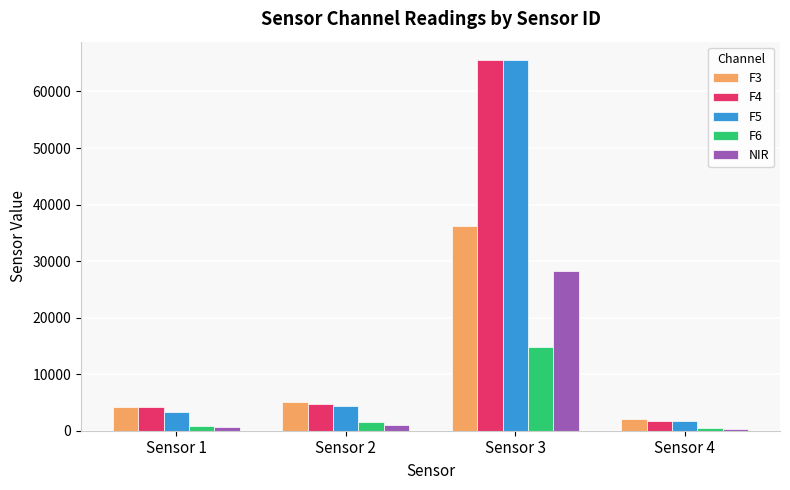

At which label does F3 reach its peak?

Sensor 3